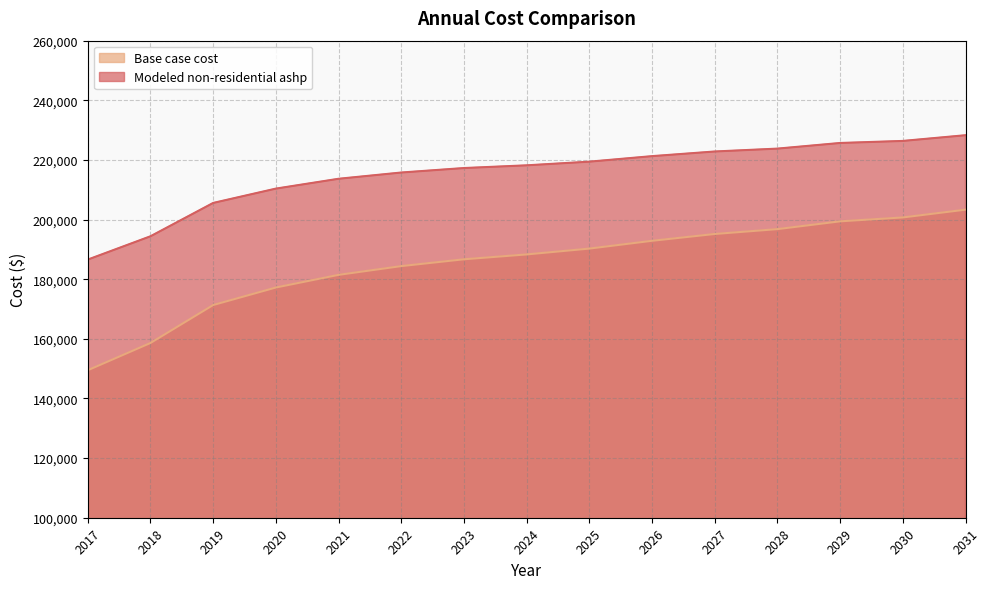

Reading left to right, list all the values displayed in this chart.

Base case cost: 2017=149476.9	2018=158614.9	2019=171342.9	2020=177217.3	2021=181460.0	2022=184397.2	2023=186681.7	2024=188313.5	2025=190271.6	2026=192882.5	2027=195167.0	2028=196798.8	2029=199409.7	2030=200715.1	2031=203326.0
Modeled non-residential ashp: 2017=186576.6	2018=194393.5	2019=205575.3	2020=210380.9	2021=213680.4	2022=215777.8	2023=217281.4	2024=218190.9	2025=219419.1	2026=221270.2	2027=222830.6	2028=223795.5	2029=225686.7	2030=226373.0	2031=228289.4